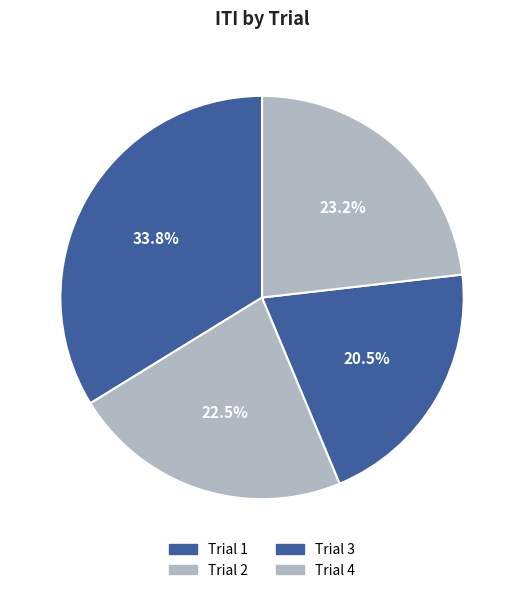

What percentage is NOT represented by Trial 1?

66.2%